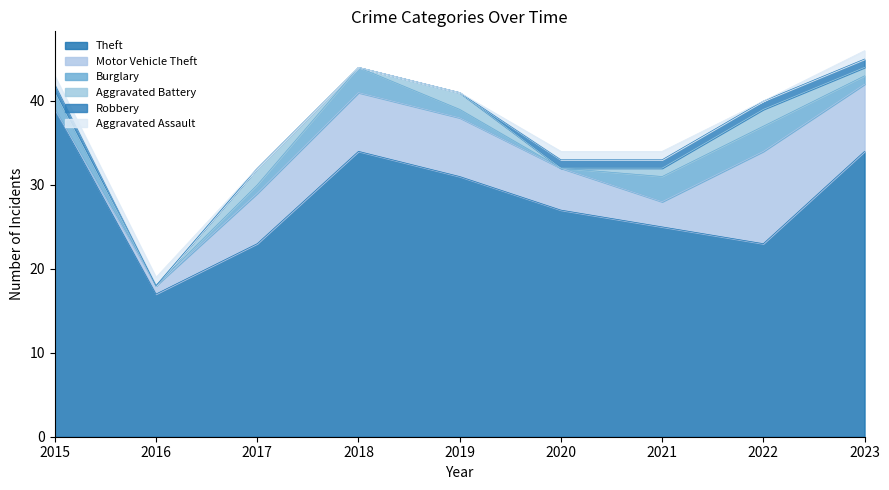

After their last crossing, which series has the higher values: Motor Vehicle Theft or Burglary?

Motor Vehicle Theft